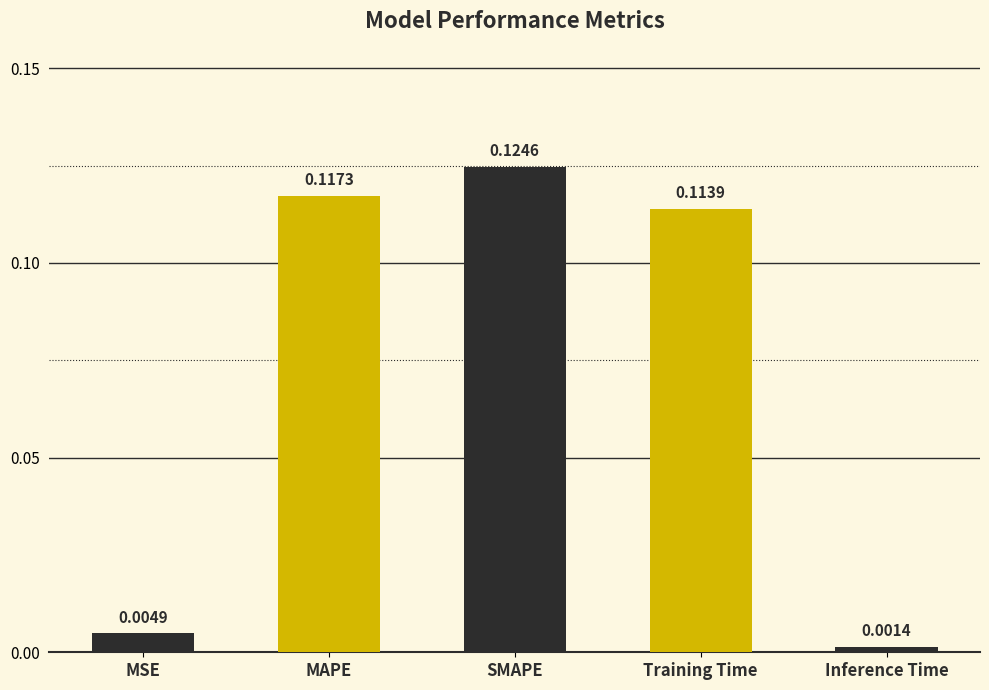

What is the change in value from MSE to Training Time?

+0.1